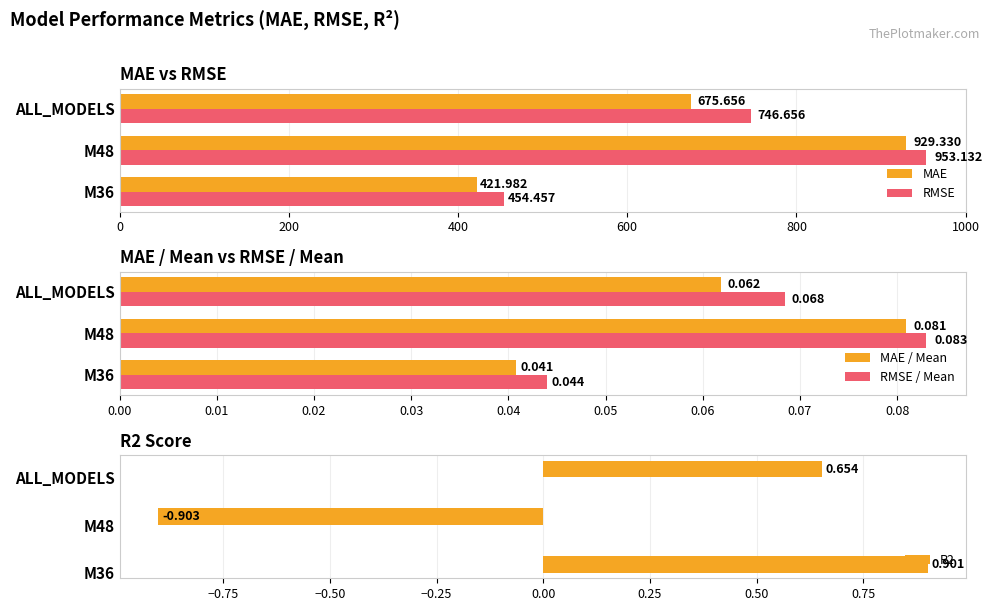

How many data points in R2 are less than 0?

1